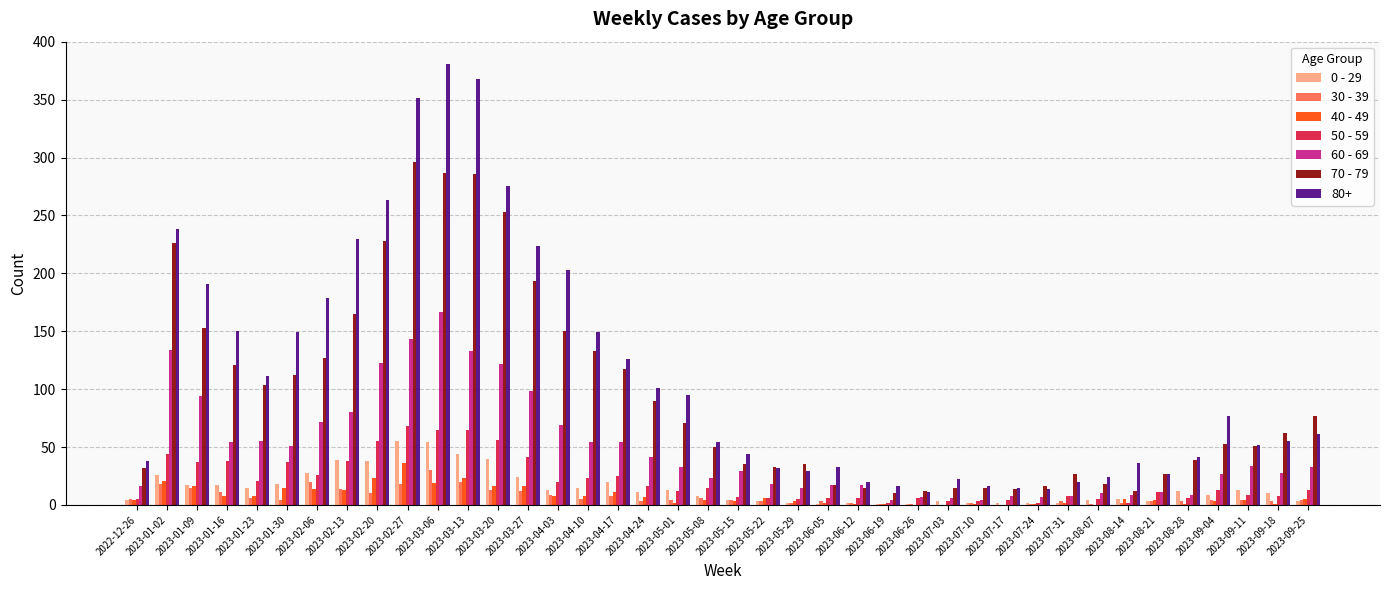

What is the total value across all series at 2023-01-30?

386